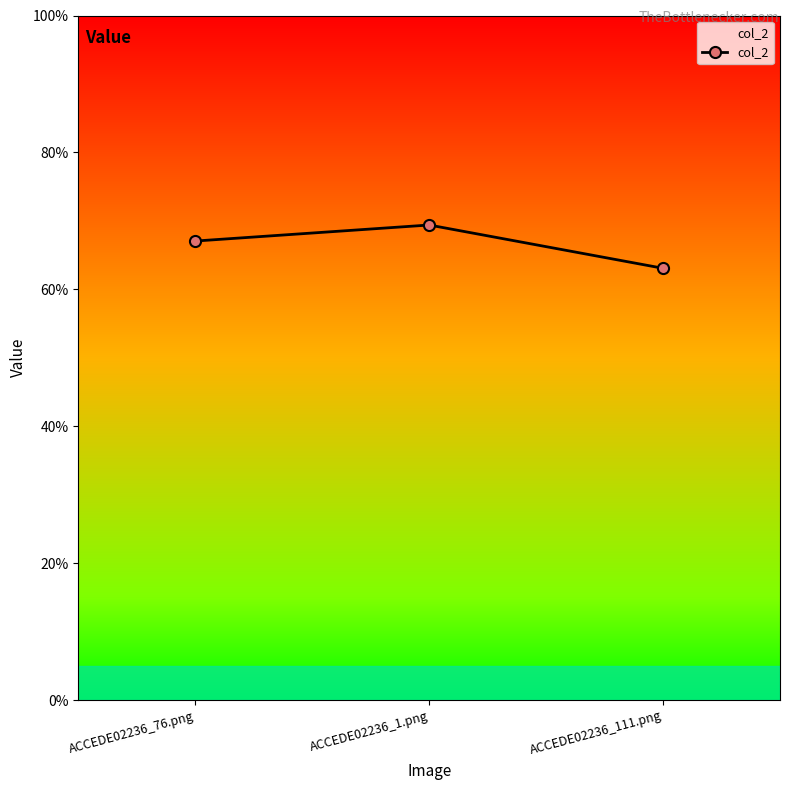

What position from the right is ACCEDE02236_76.png?

3